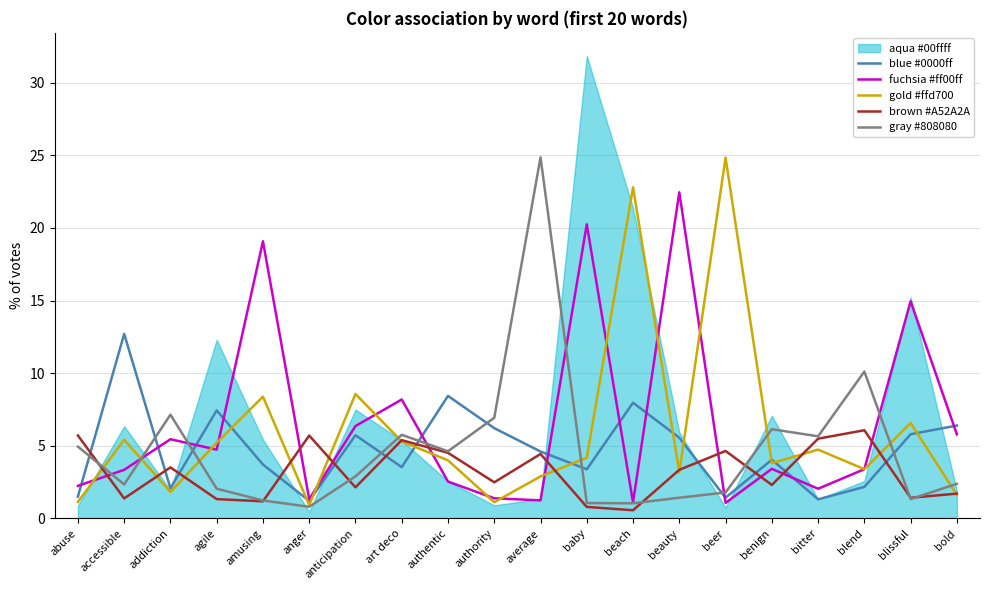

Count the number of categories in the chart.

20